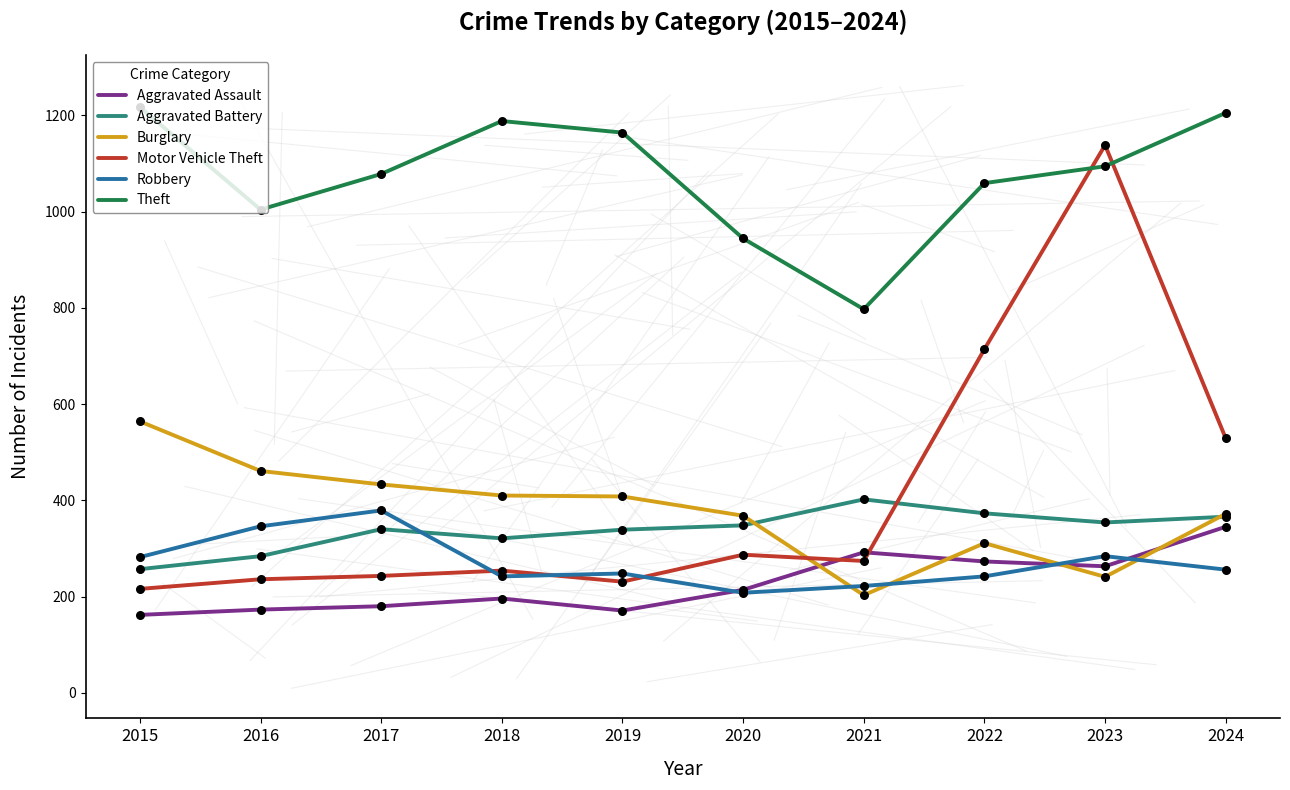

Which series has the largest total across all categories?

Theft